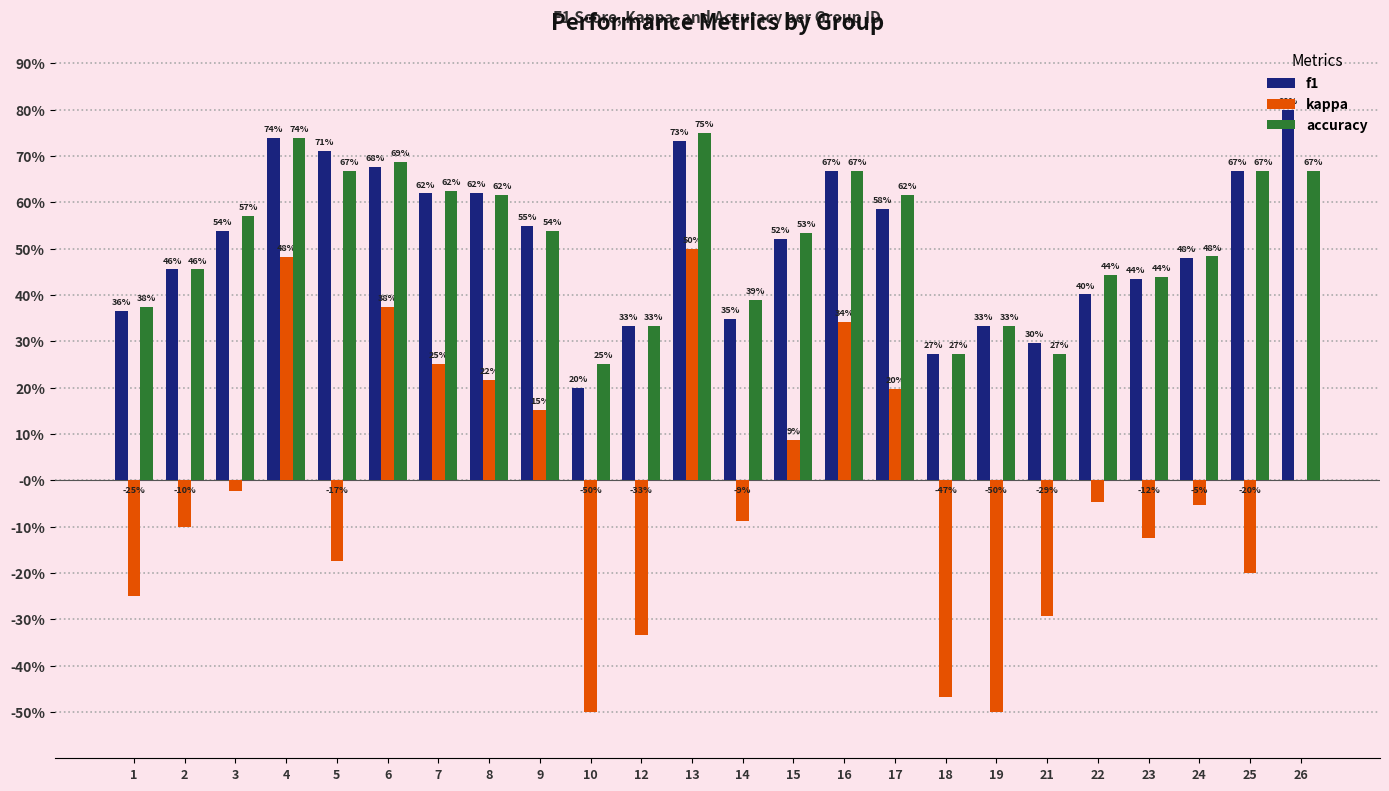

At which category is the sum across all series the highest?

13